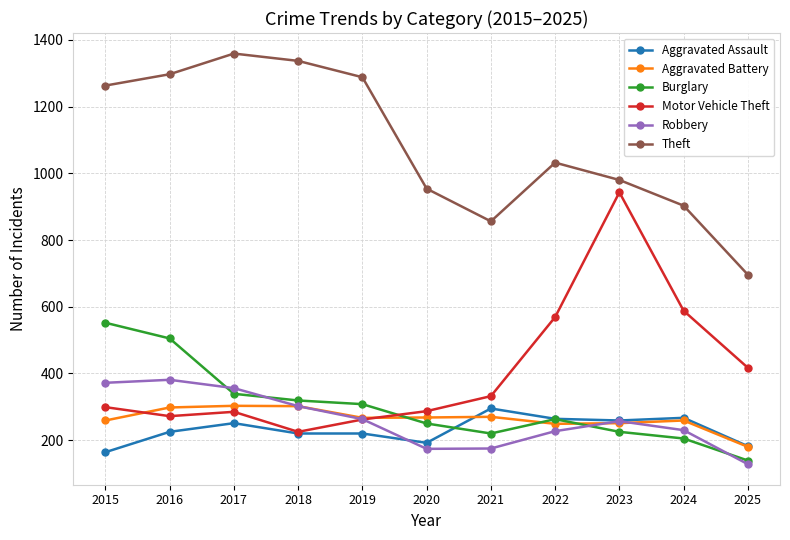

What is the spread (max minus min) of values at 2015?

1099